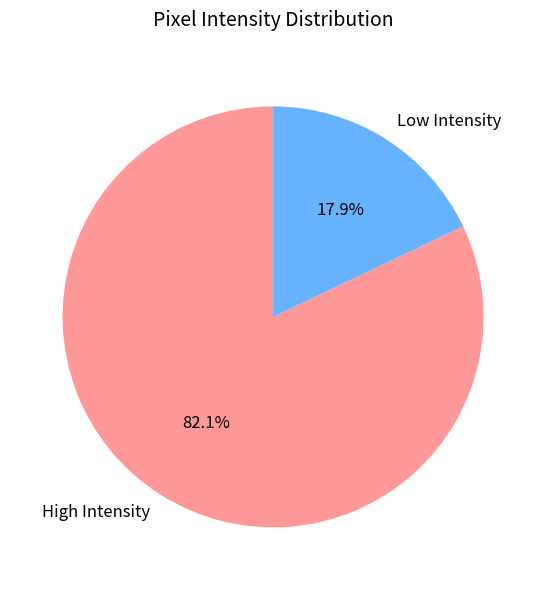

Rank the categories by value from lowest to highest.

Low Intensity, High Intensity